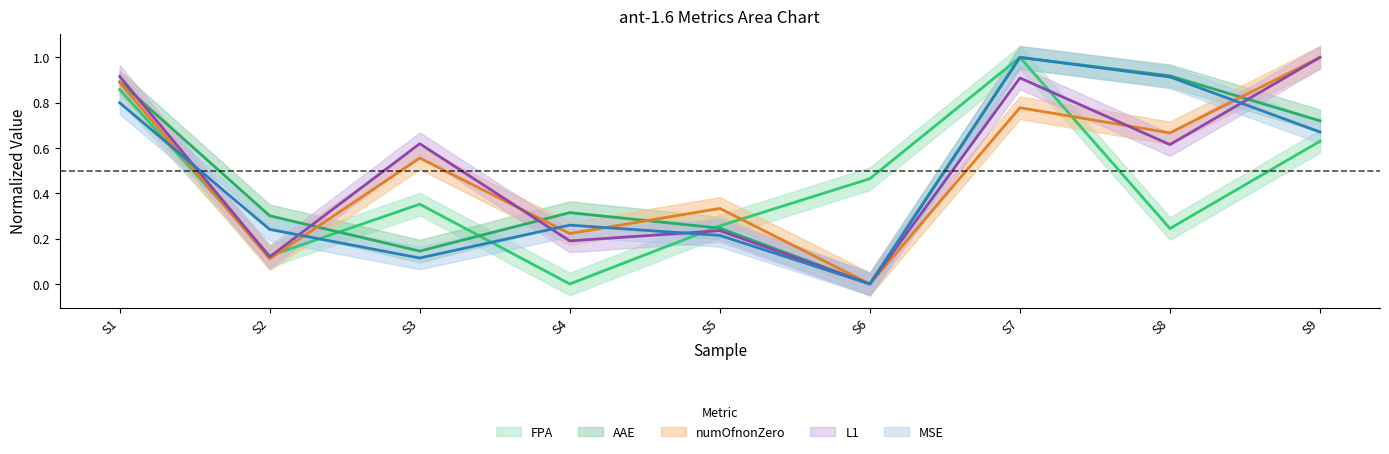

Where is the first local minimum for FPA?

S2